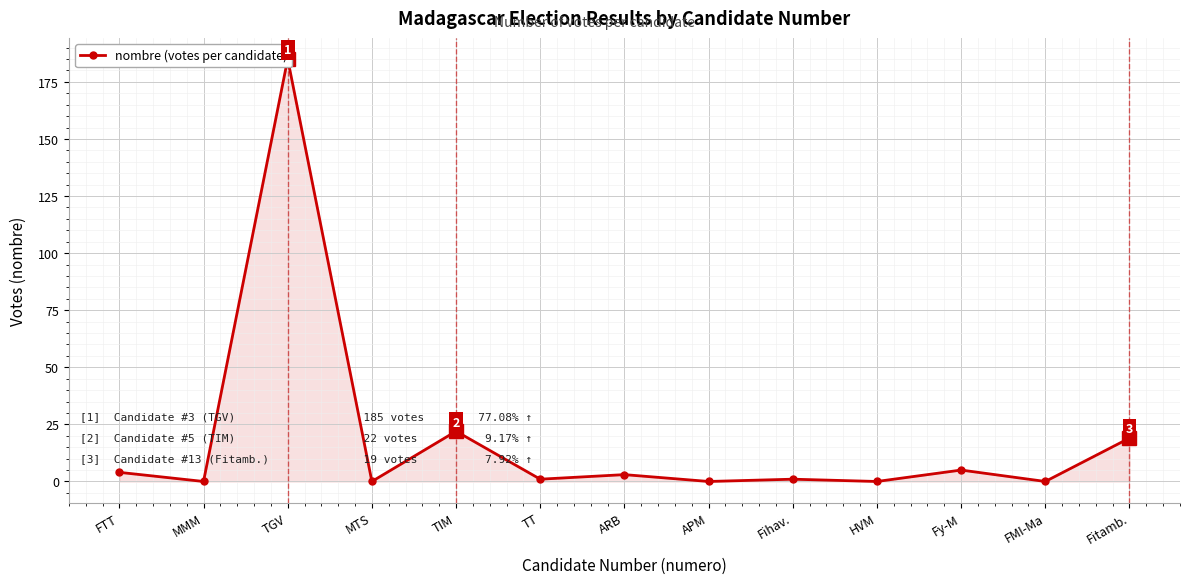

What is the greatest value displayed?

185